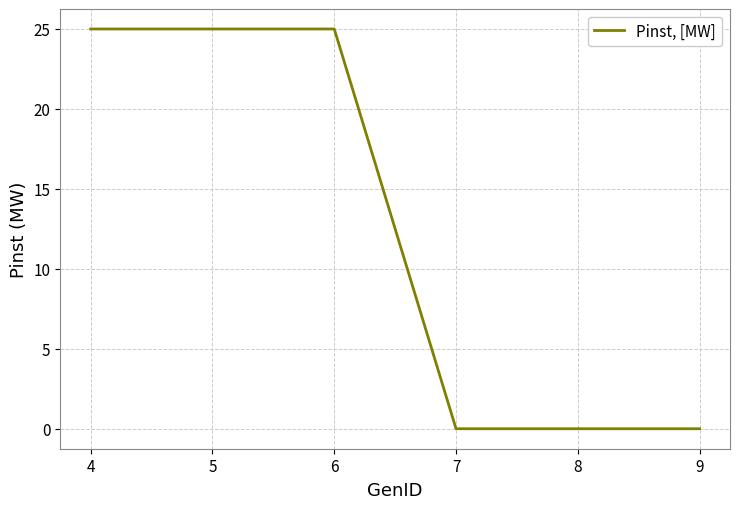

The value at 6 is 9. True or false?

False